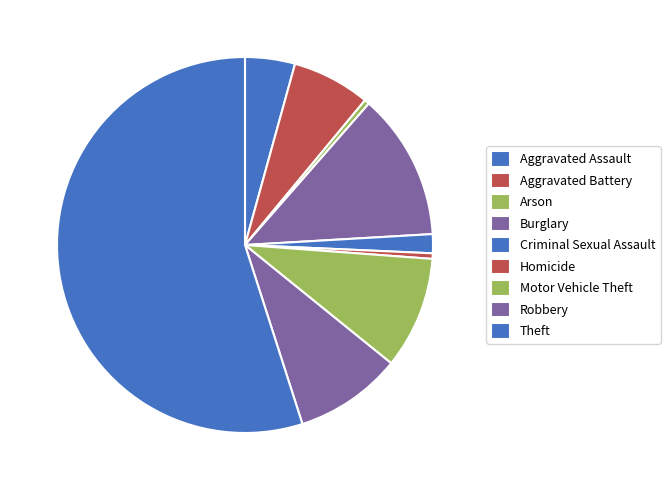

What is the smallest slice in the pie chart?

Arson